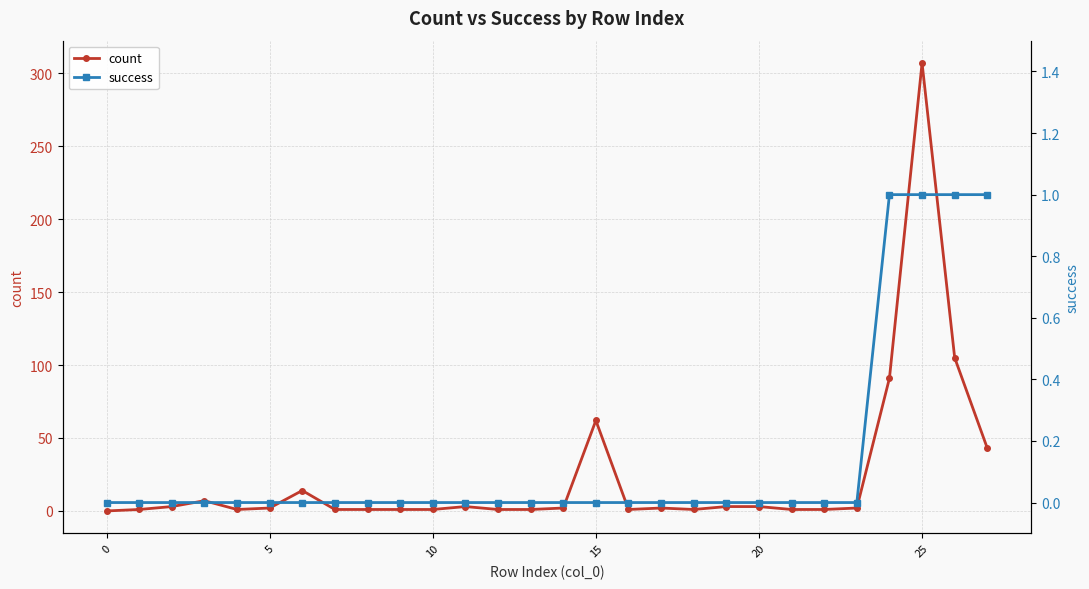

In count, how many points are lower than both neighbors (excluding endpoints)?

3